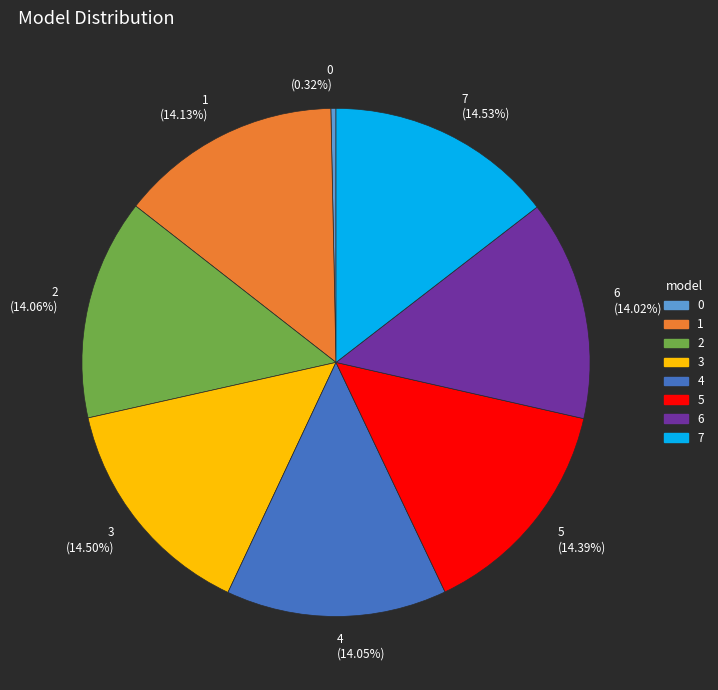

Does 1 (14.13%) account for over 50% of the chart?

No